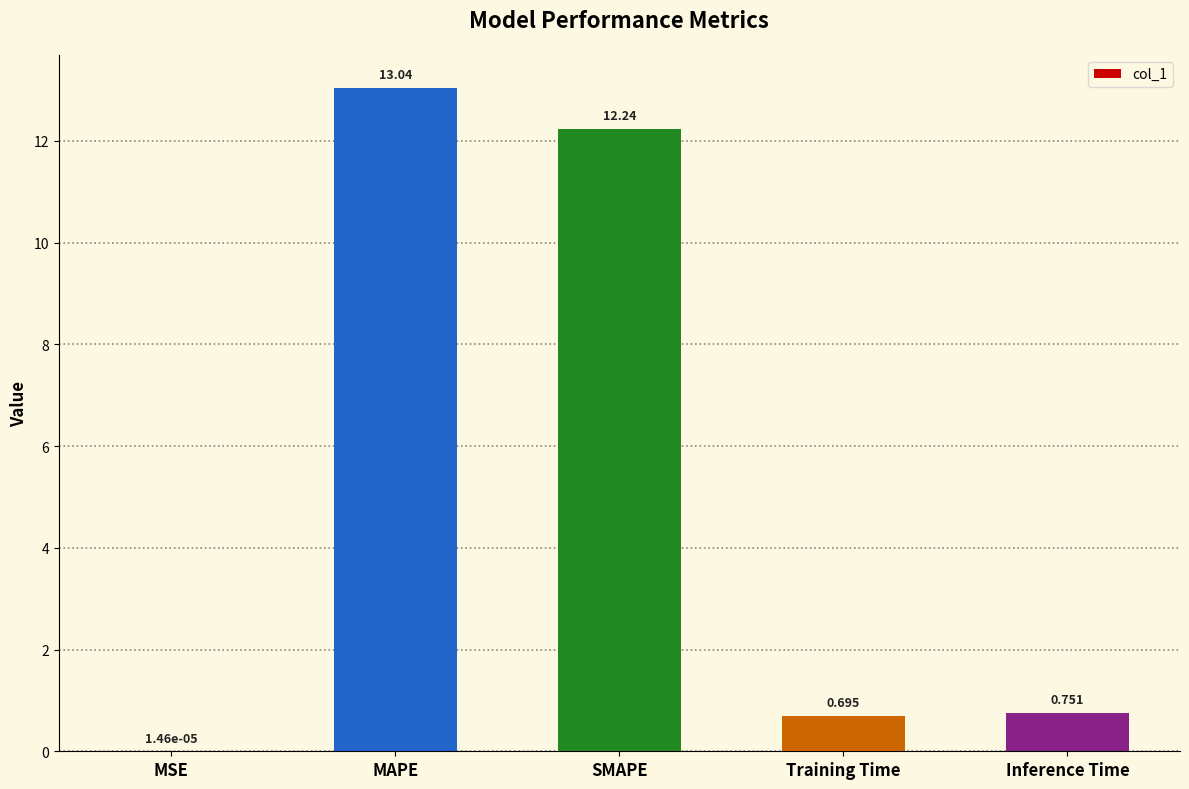

Which has a higher value, MSE or Training Time?

Training Time